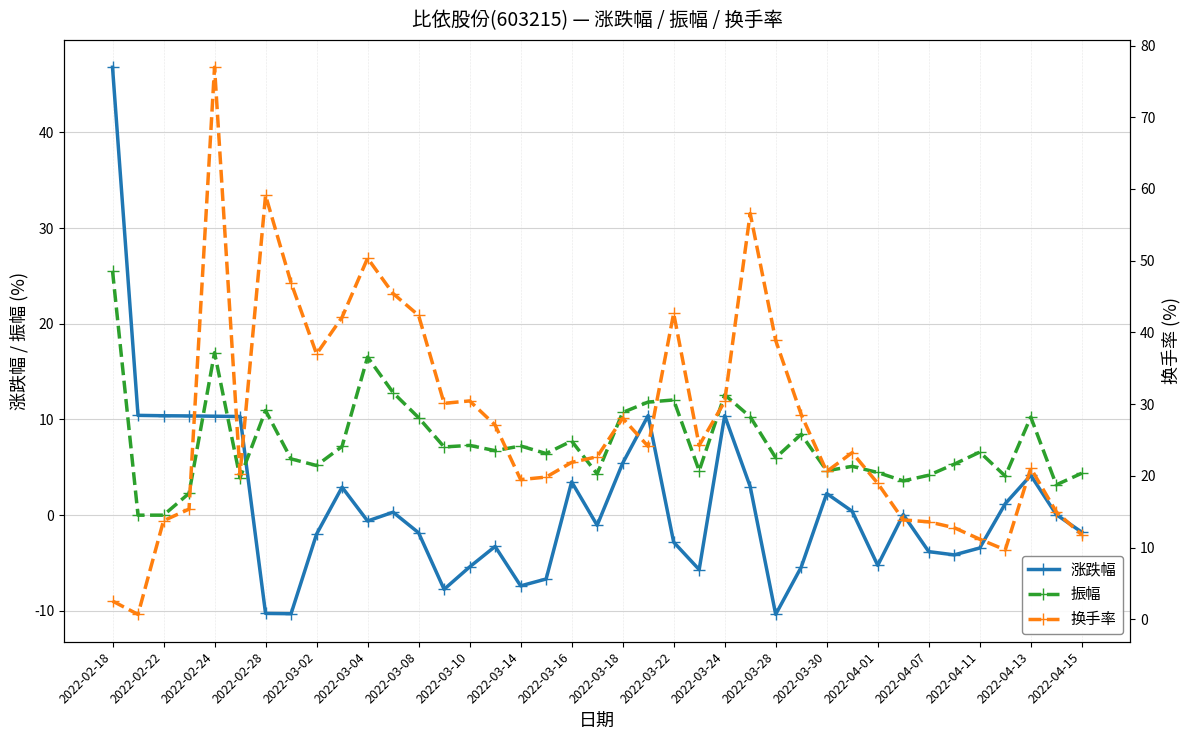

True or false: 振幅 has a value of 15.8 at 2022-04-13.

False